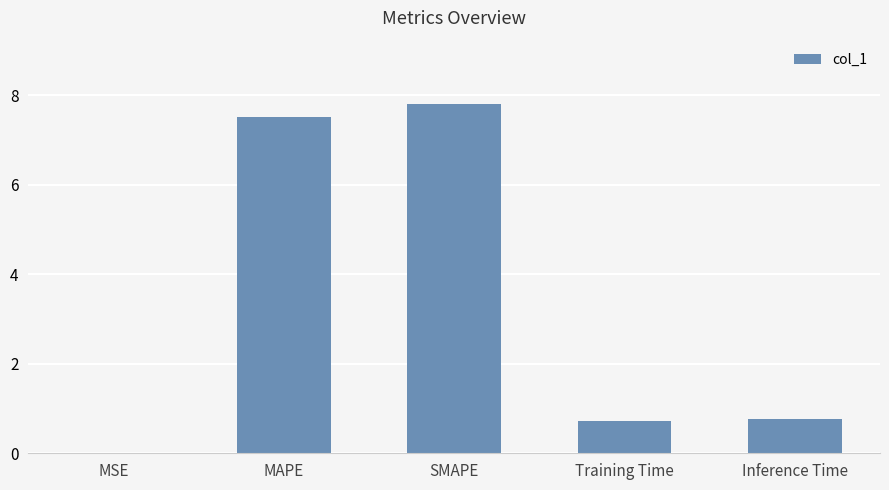

Are the bars horizontal?

No